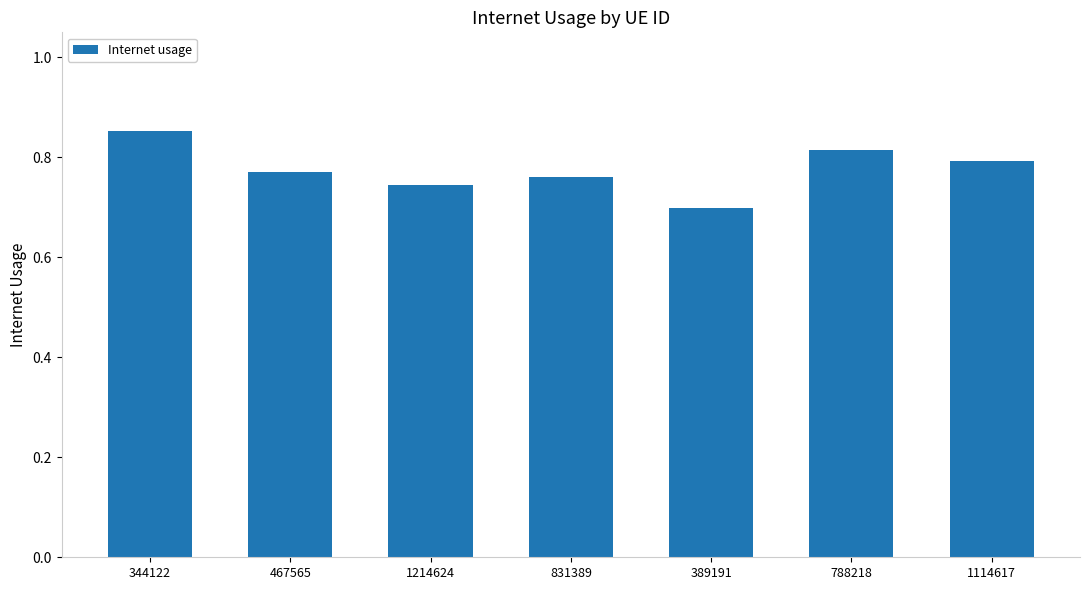

Between 788218 and 1214624, which is larger?

788218